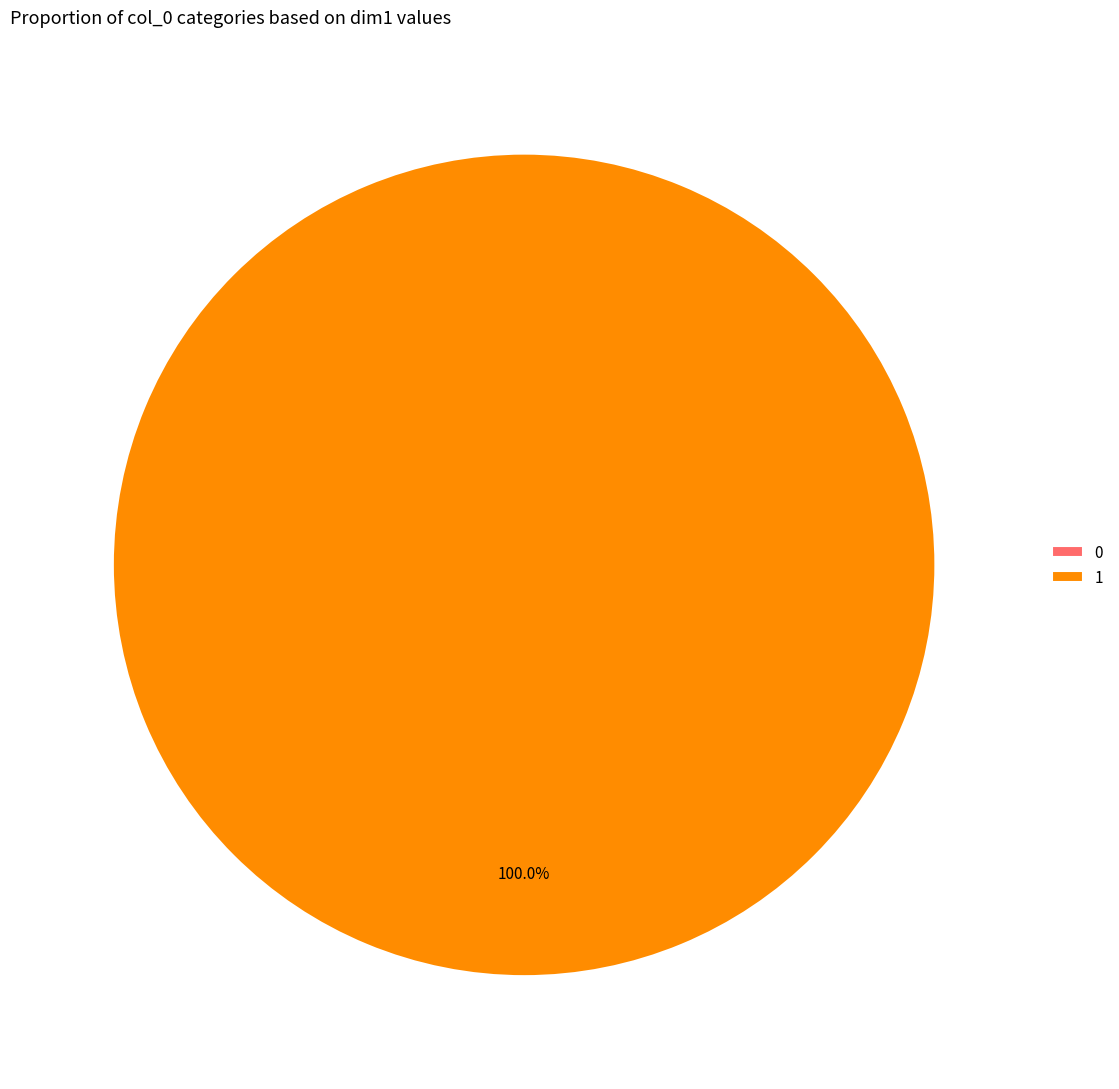

Which slice represents more than half of the pie?

1